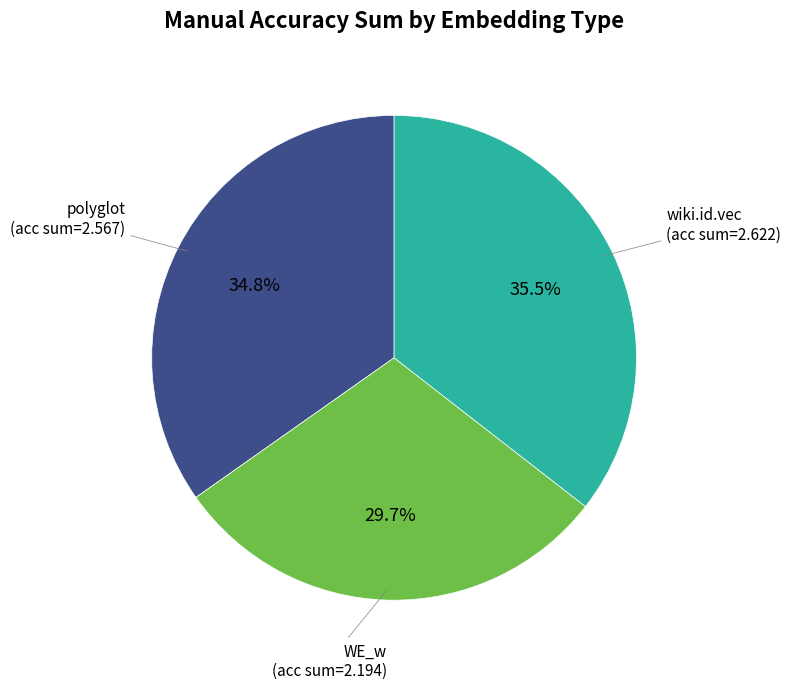

To the nearest percent, what is the average slice percentage?

33%